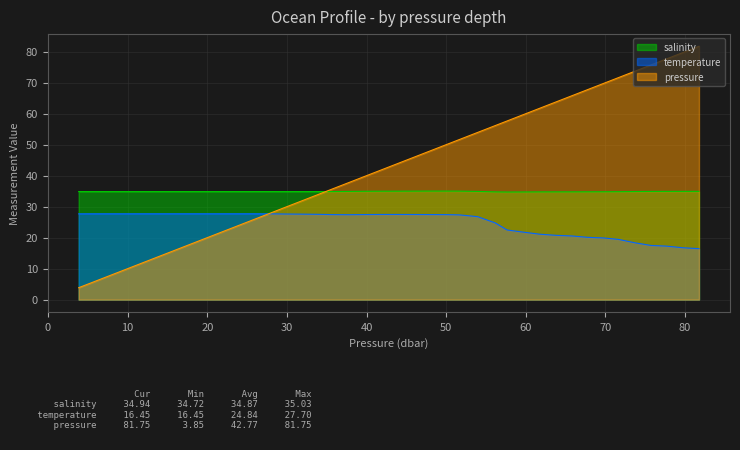

What is the label of the 17th point from the right?

50.049999